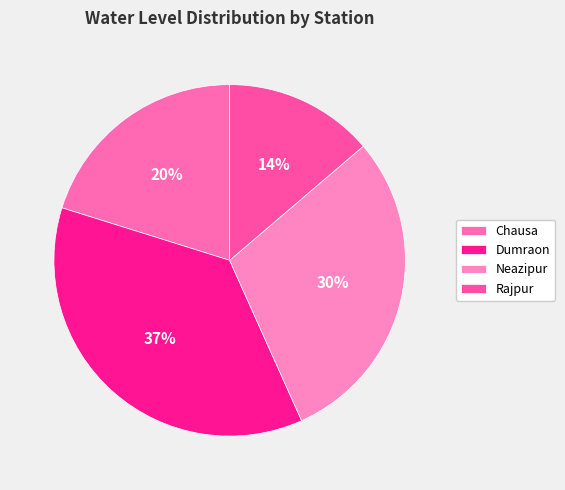

To the nearest percent, what is the combined percentage of Dumraon and Rajpur?

50%